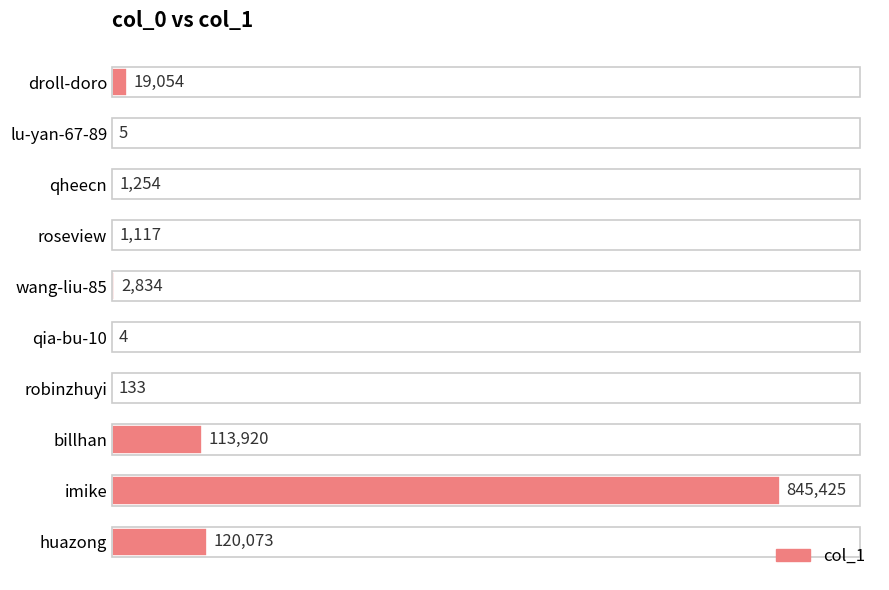

Is it true that the value at billhan is 113920?

True